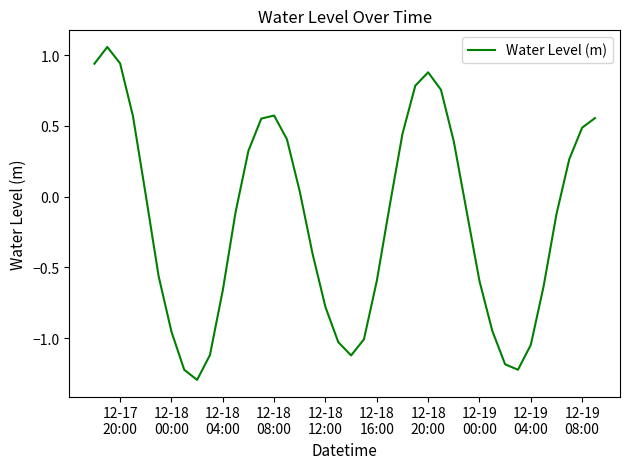

What is the minimum value shown in the chart?

-1.3